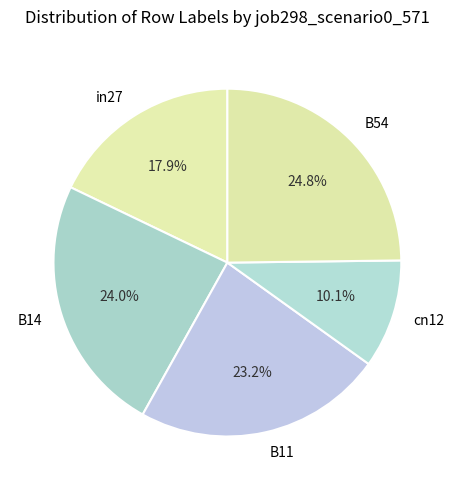

Does cn12 represent more than half of the total?

No